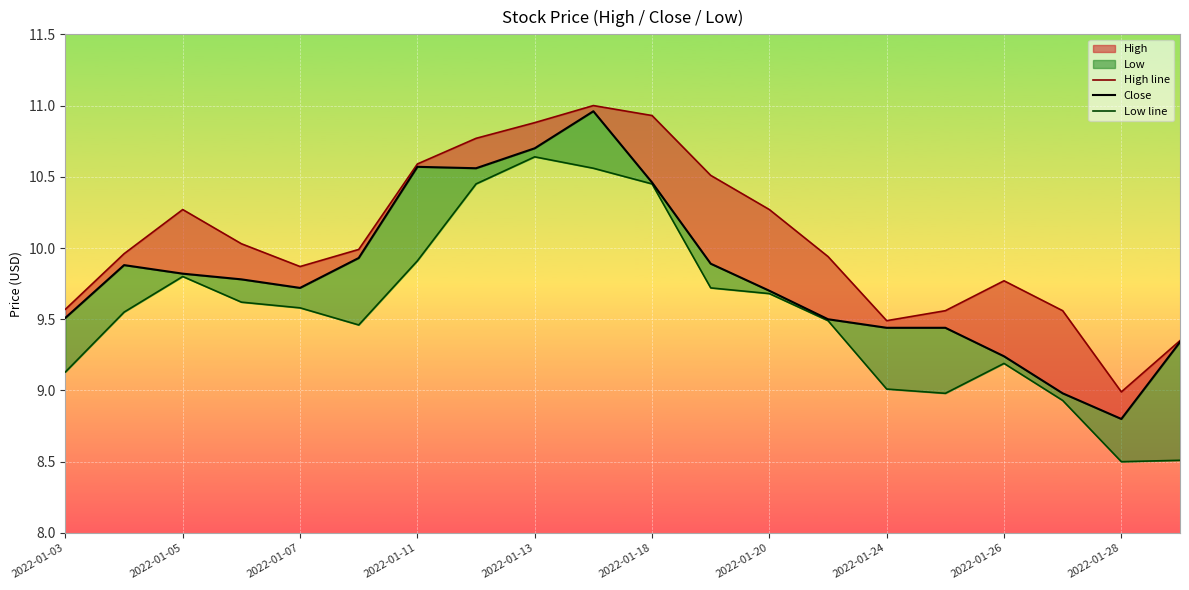

Is the value of High line at 2022-01-05 greater than the value of Close at 2022-01-03?

Yes